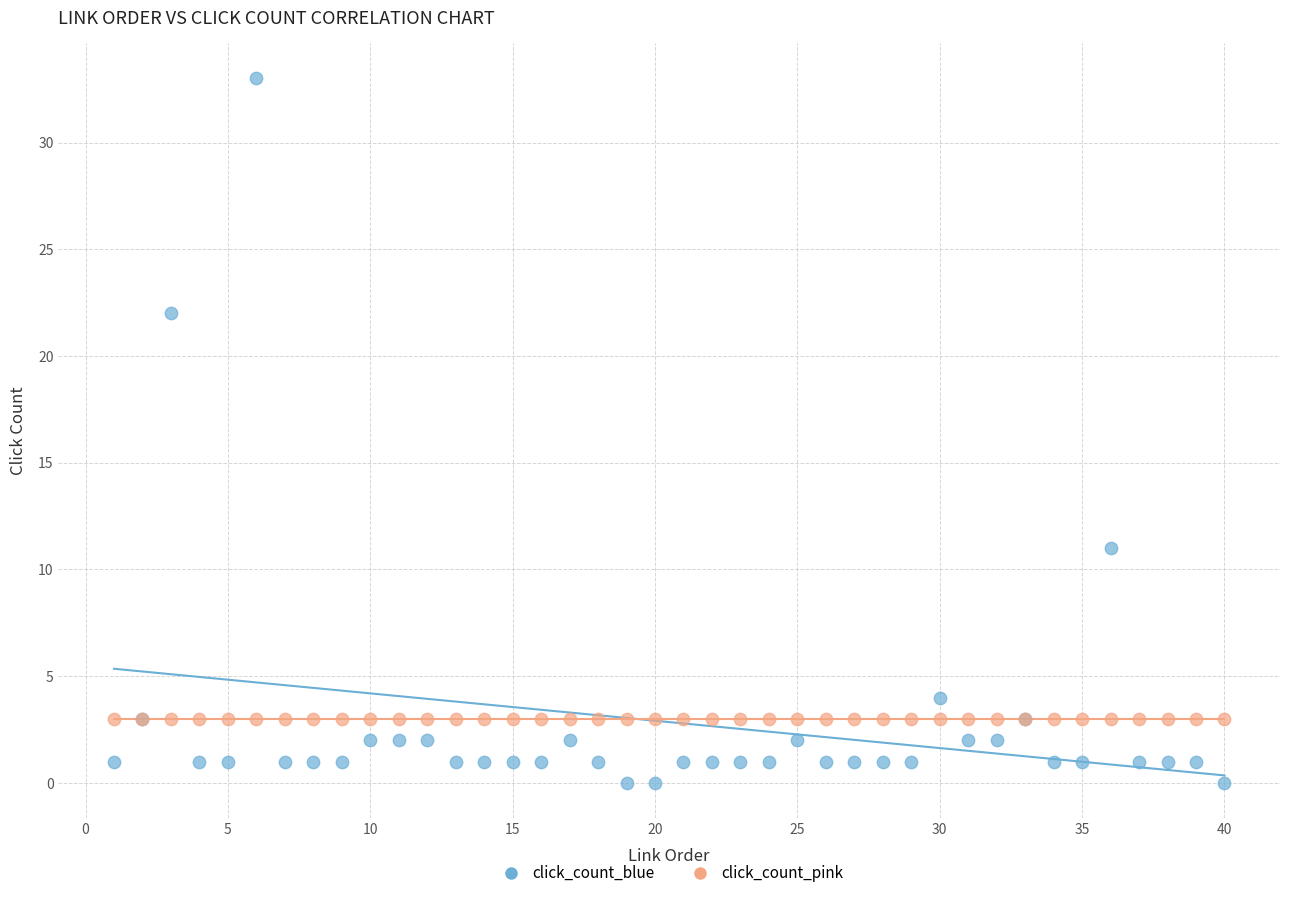

Which series reaches the minimum Y coordinate?

click_count_blue